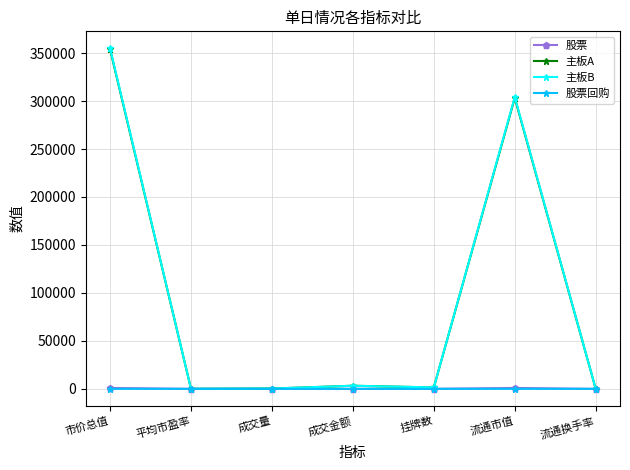

What is the sum of all 股票回购 values?

3.4